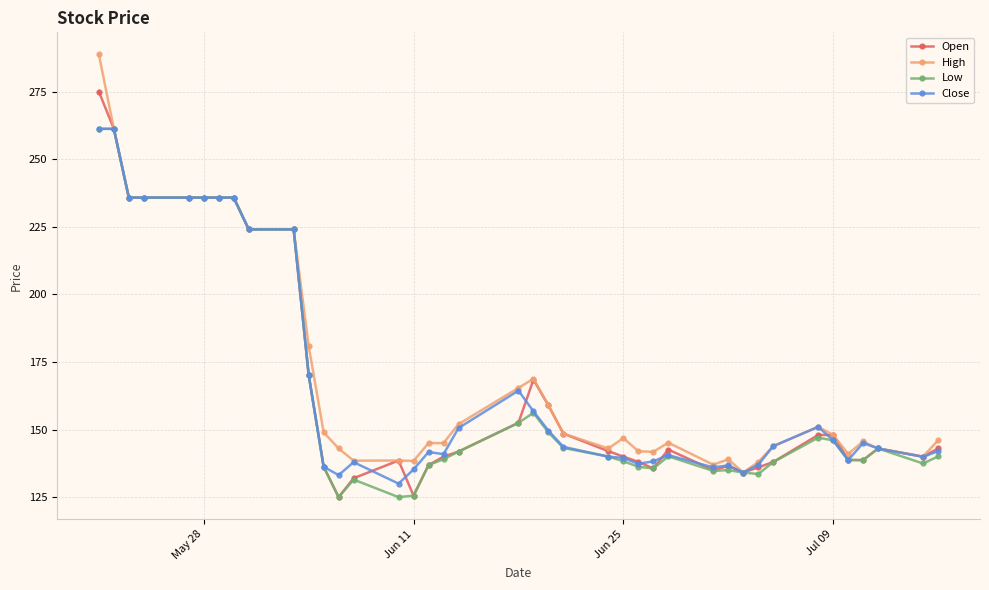

What is the value of the Low point at the 14th from the left?

131.5